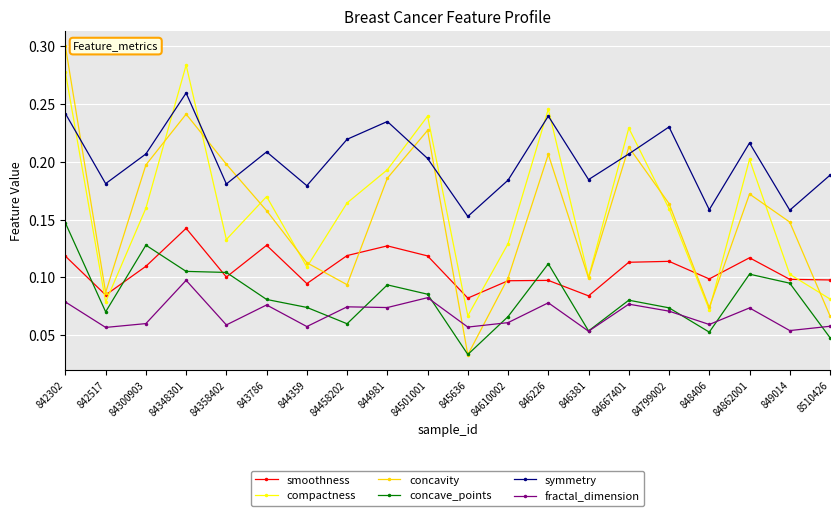

At 843786, list the series in order from smallest to largest.

fractal_dimension, concave_points, smoothness, concavity, compactness, symmetry